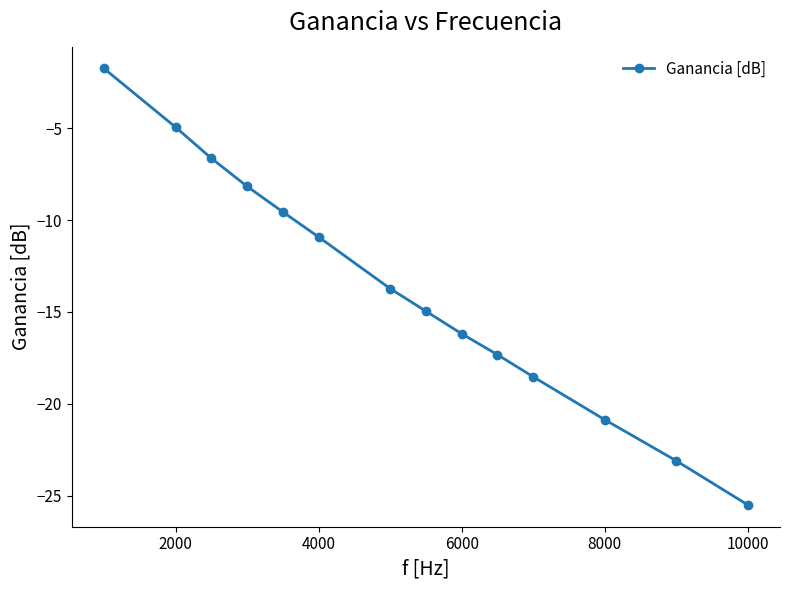

How many lines are shown in the chart?

1